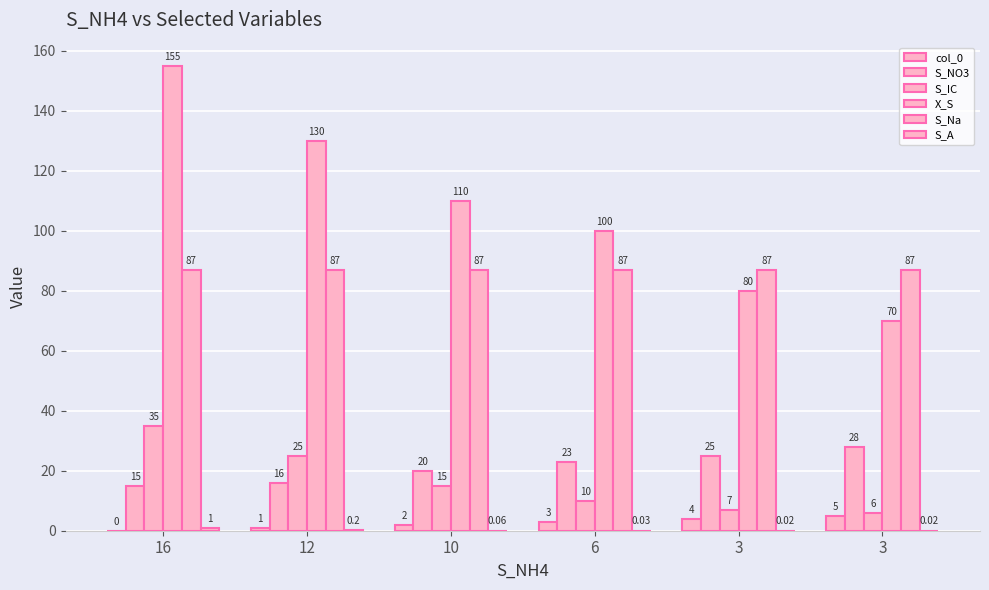

Are the bars grouped side by side (vs. stacked)?

Yes